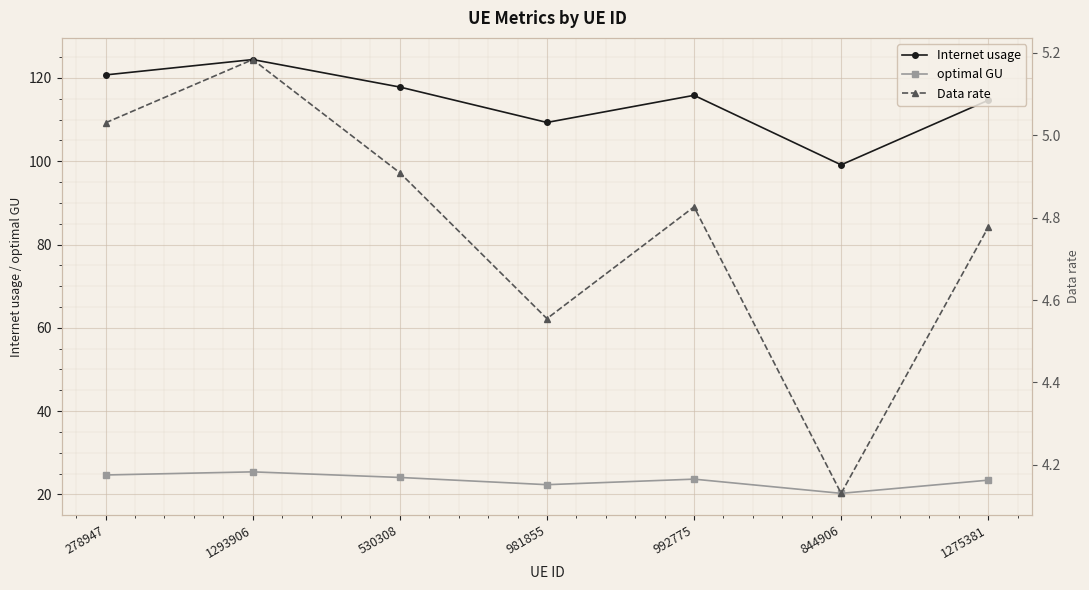

Reading right to left, transcribe all the data shown in this chart.

Internet usage: 114.6	99.1	115.8	109.3	117.8	124.4	120.7
optimal GU: 23.4	20.2	23.6	22.3	24.0	25.4	24.6
Data rate: 4.8	4.1	4.8	4.6	4.9	5.2	5.0